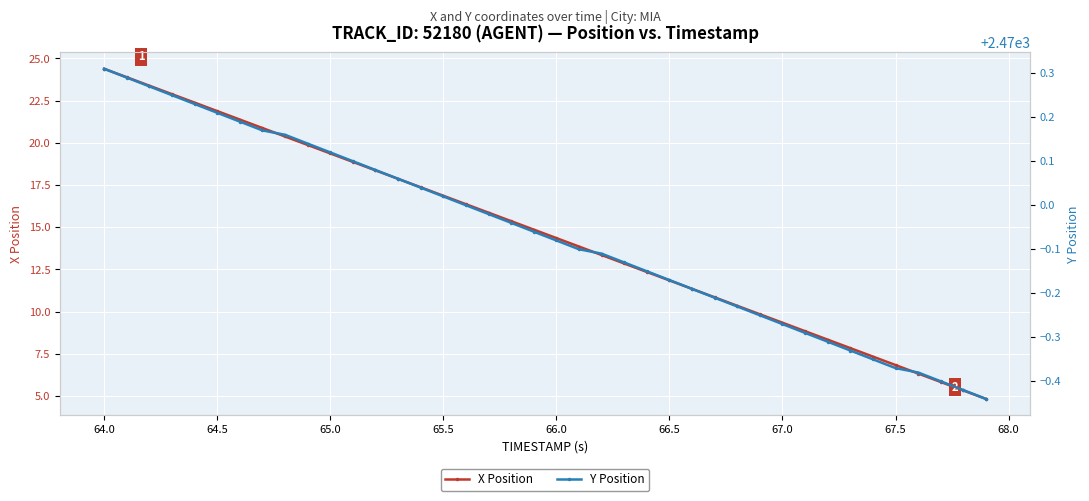

Does the chart display data point markers on the line(s)?

Yes